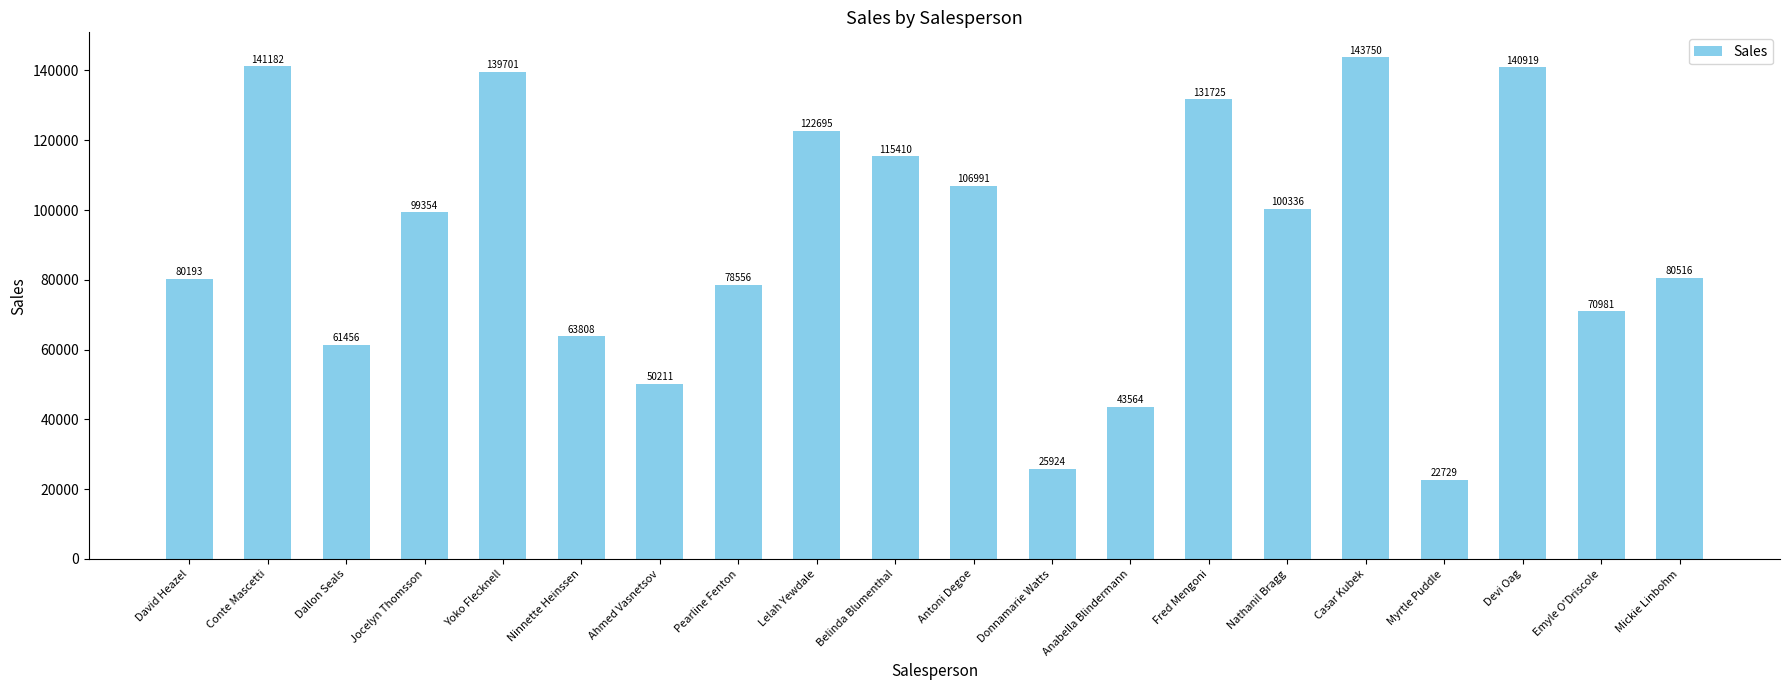

Between Myrtle Puddle and Casar Kubek, which is larger?

Casar Kubek